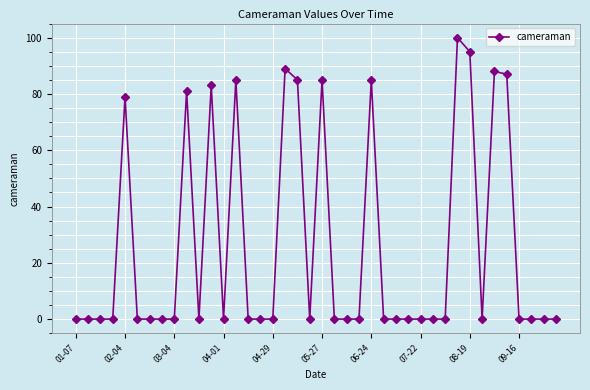

Reading left to right, transcribe all the data shown in this chart.

0	0	0	0	79	0	0	0	0	81	0	83	0	85	0	0	0	89	85	0	85	0	0	0	85	0	0	0	0	0	0	100	95	0	88	87	0	0	0	0